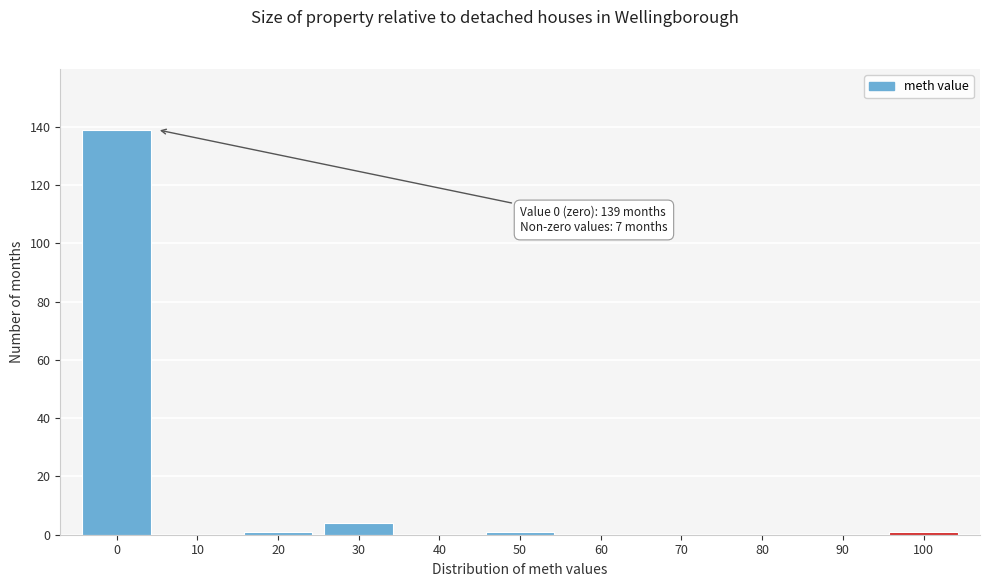

Reading left to right, list all the values displayed in this chart.

0=139	10=0	20=1	30=4	40=0	50=1	60=0	70=0	80=0	90=0	100=1